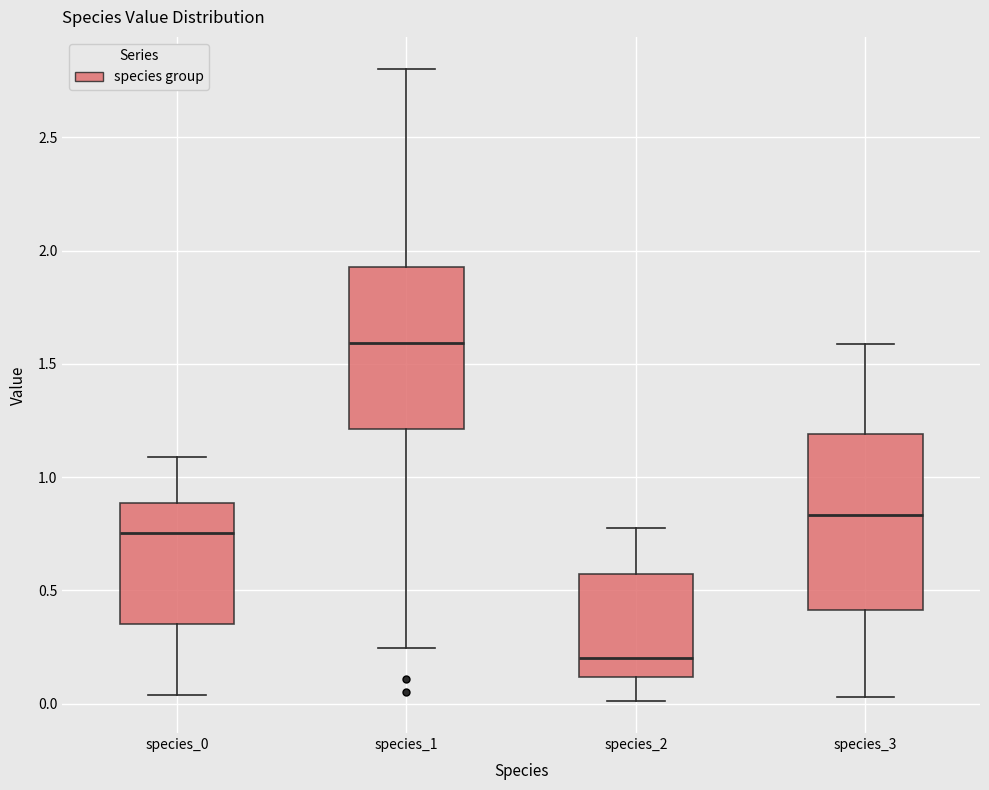

Which box is the tallest, from its lower edge to its upper edge?

species_3